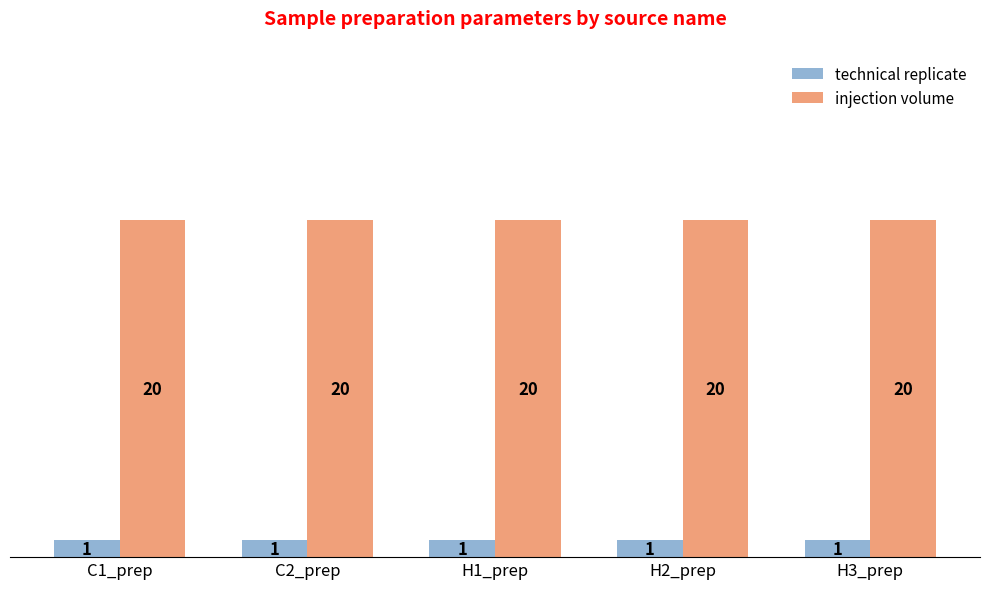

The value of technical replicate at C1_prep is 1. True or false?

True